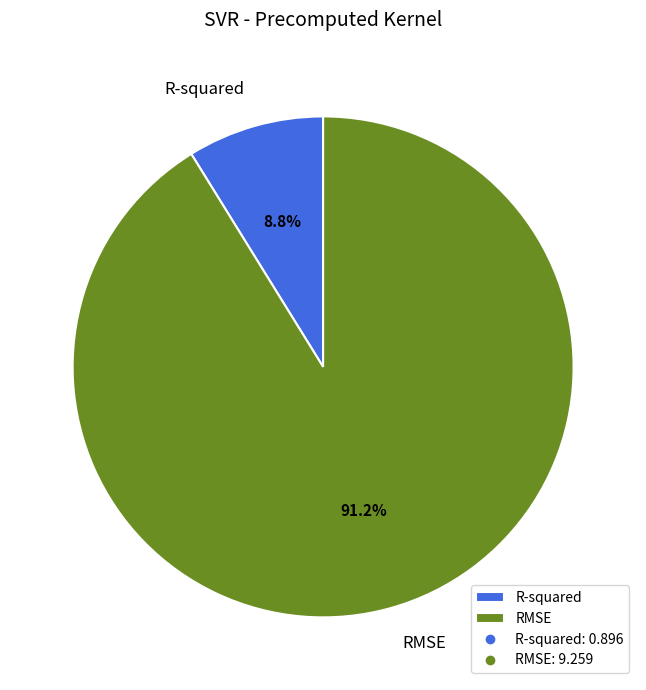

Is there any slice that represents more than half of the pie?

Yes